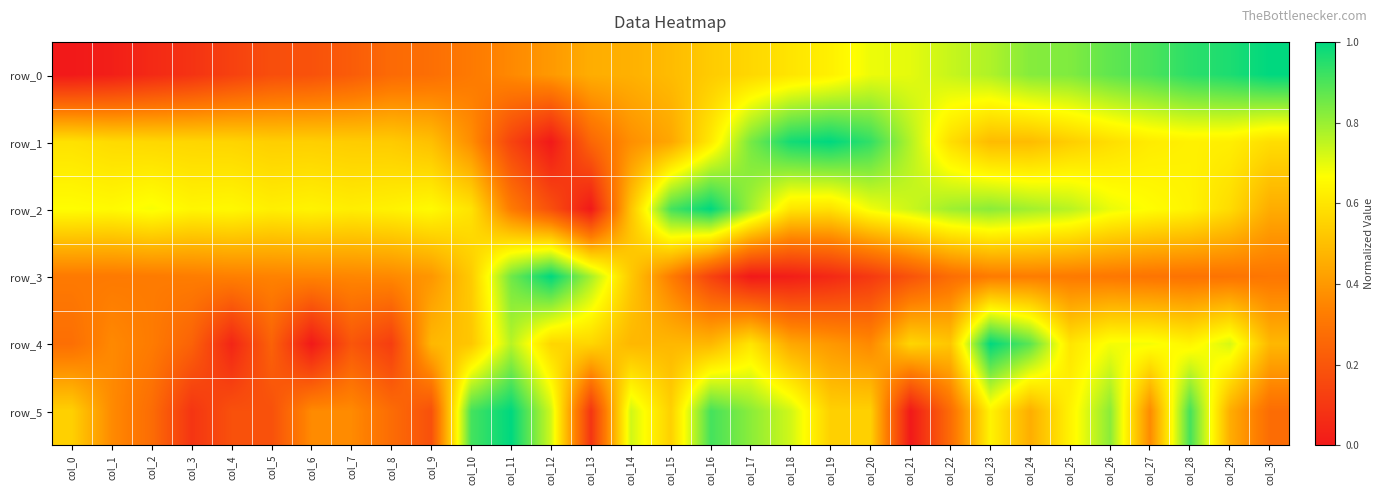

What is the greatest value displayed?

1.0